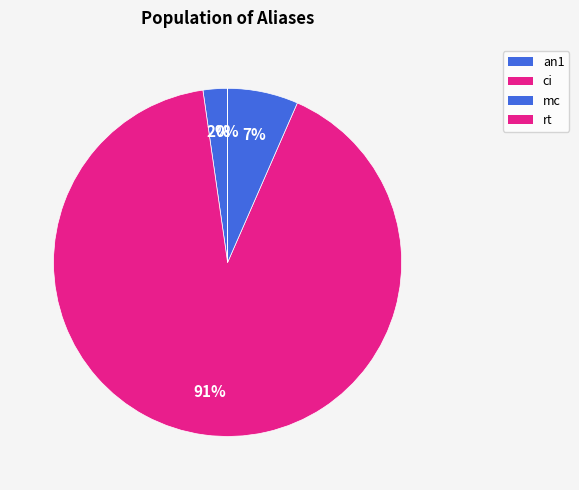

What is the change in value from an1 to mc?

+1707786